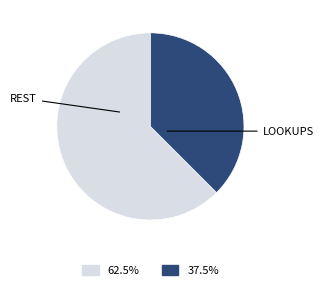

Does any single category account for the majority?

Yes